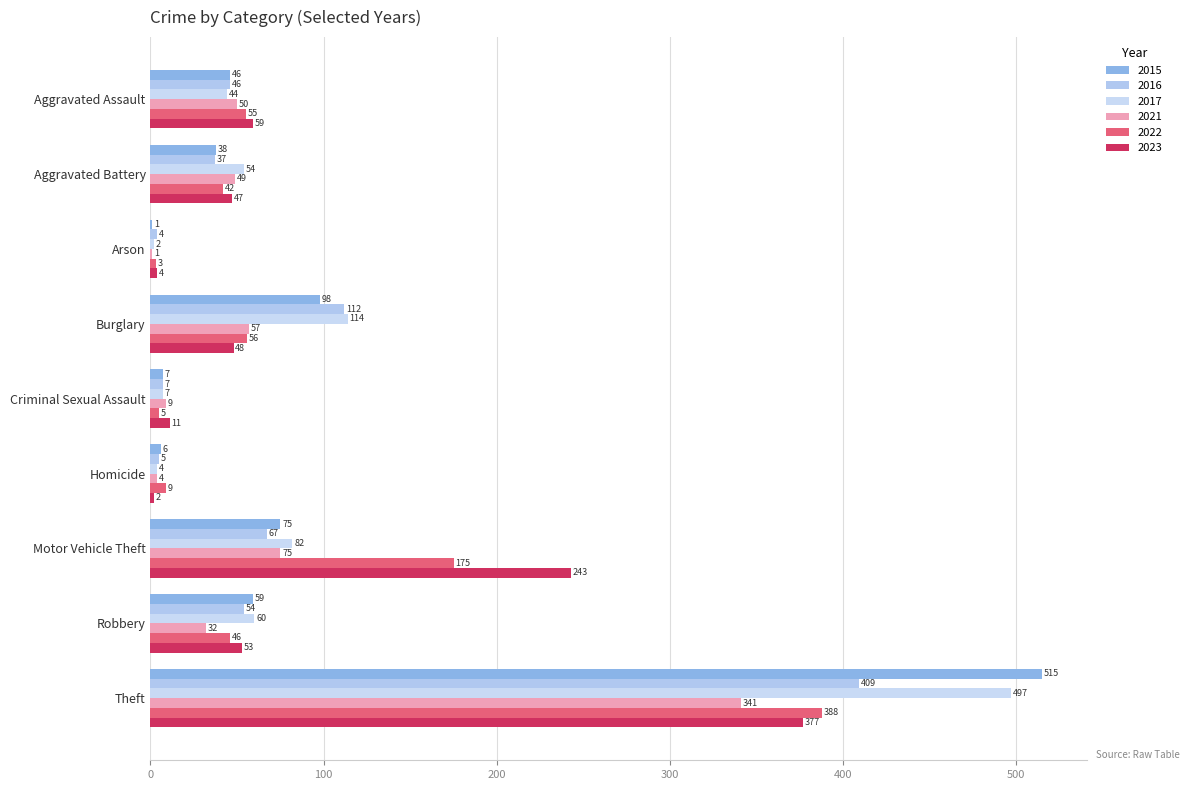

What is the approximate value of 2023 at Aggravated Assault, to the nearest 50?

50